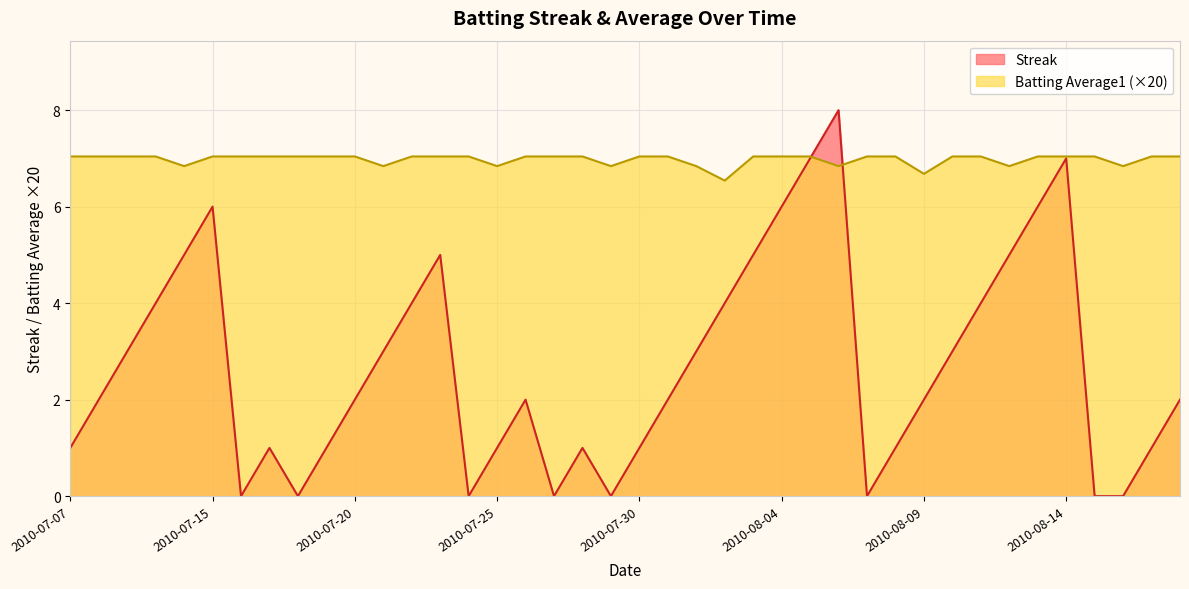

At how many categories does at least one series exceed 2?

40